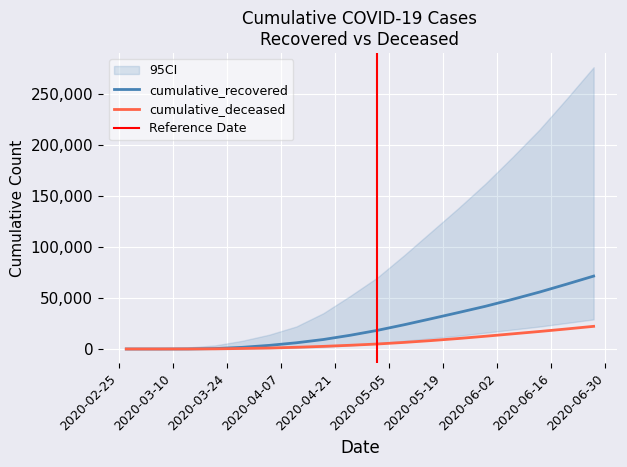

True or false: cumulative_deceased and cumulative_recovered cross at least once.

False